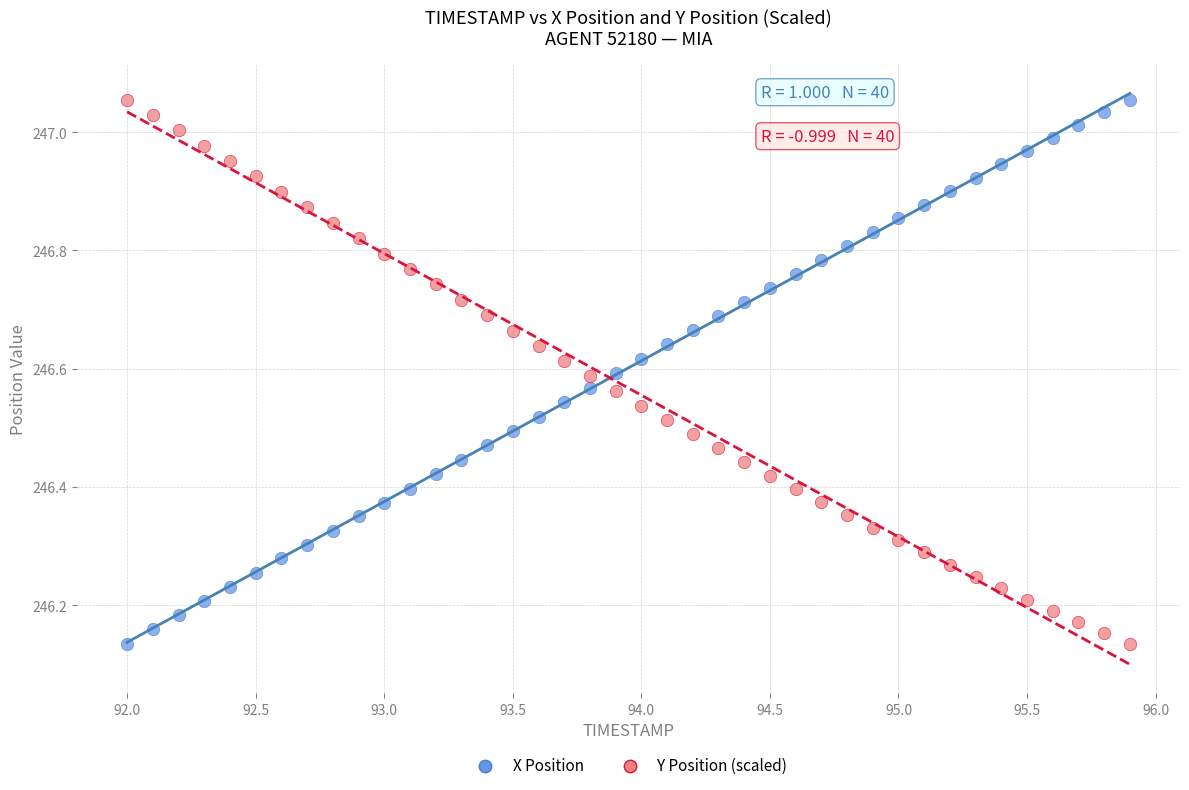

What is the X range (max minus min) for the scatter plot?

3.9